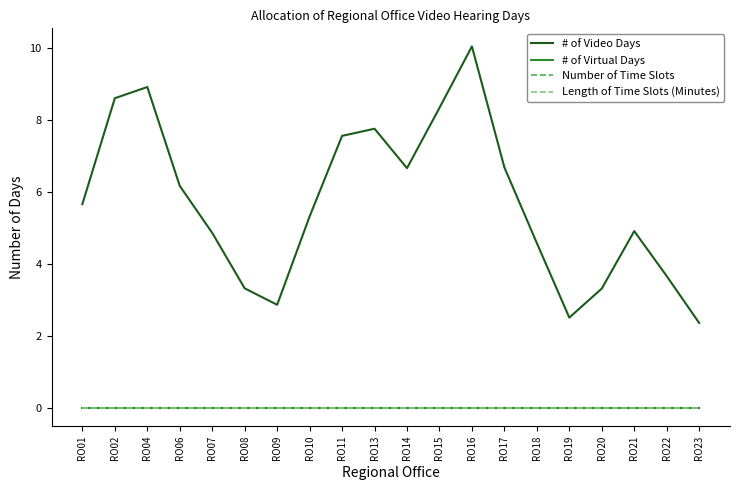

Does the chart display data point markers on the line(s)?

No